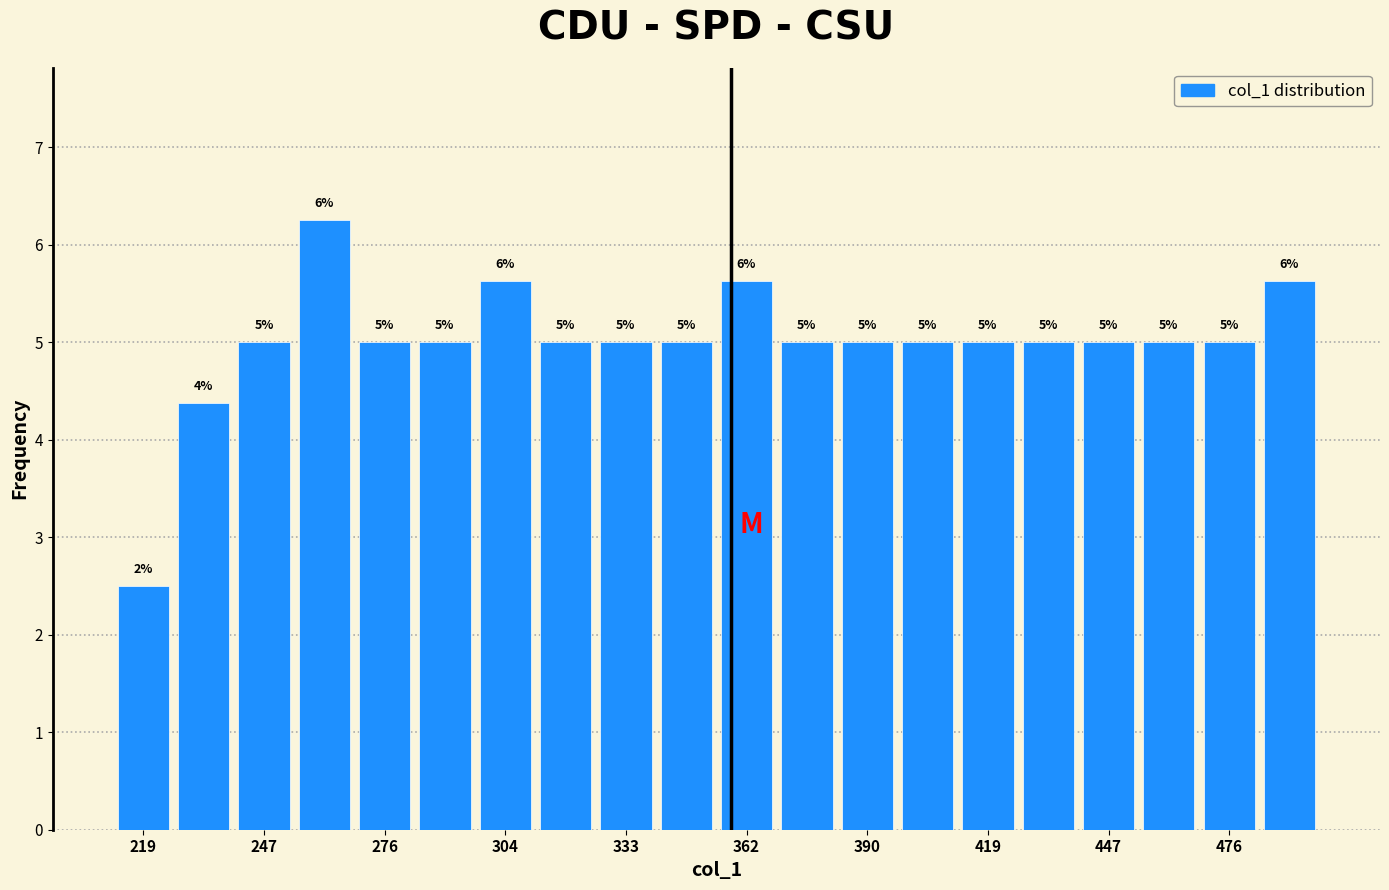

Read against the x-axis, roughly where is the centre of the tallest bar?

260